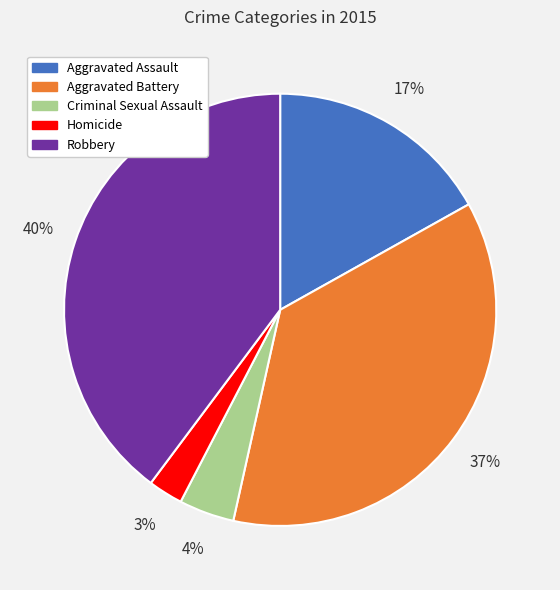

How many slices are in this pie chart?

5